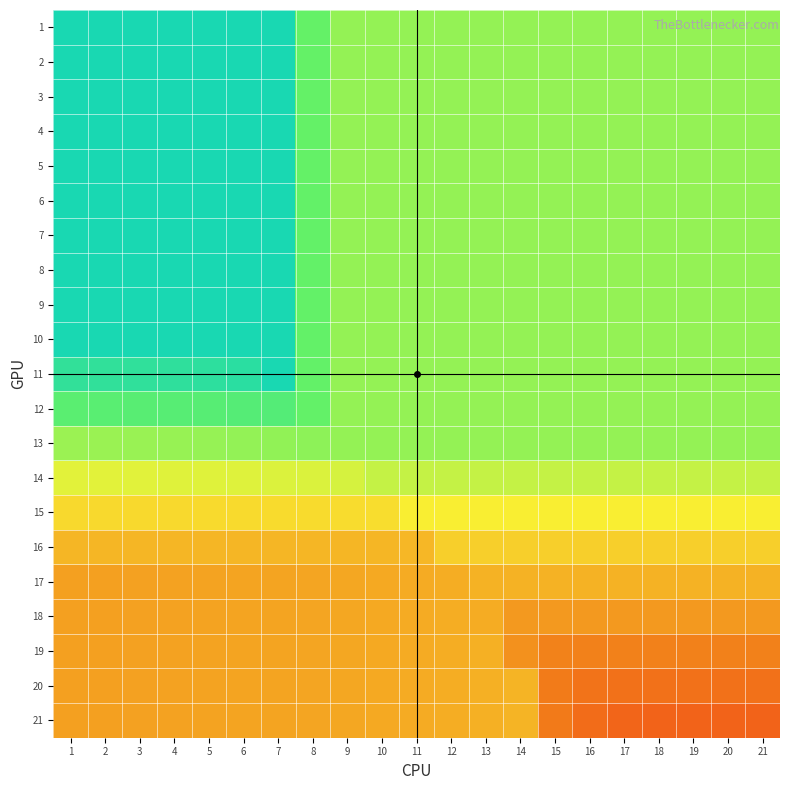

Reading right to left, list all the values displayed in this chart.

1: 21=0.7	20=0.7	19=0.7	18=0.7	17=0.7	16=0.7	15=0.7	14=0.7	13=0.7	12=0.7	11=0.7	10=0.7	9=0.7	8=0.8	7=1.0	6=1.0	5=1.0	4=1.0	3=1.0	2=1.0	1=1.0
2: 21=0.7	20=0.7	19=0.7	18=0.7	17=0.7	16=0.7	15=0.7	14=0.7	13=0.7	12=0.7	11=0.7	10=0.7	9=0.7	8=0.8	7=1.0	6=1.0	5=1.0	4=1.0	3=1.0	2=1.0	1=1.0
3: 21=0.7	20=0.7	19=0.7	18=0.7	17=0.7	16=0.7	15=0.7	14=0.7	13=0.7	12=0.7	11=0.7	10=0.7	9=0.7	8=0.8	7=1.0	6=1.0	5=1.0	4=1.0	3=1.0	2=1.0	1=1.0
4: 21=0.7	20=0.7	19=0.7	18=0.7	17=0.7	16=0.7	15=0.7	14=0.7	13=0.7	12=0.7	11=0.7	10=0.7	9=0.7	8=0.8	7=1.0	6=1.0	5=1.0	4=1.0	3=1.0	2=1.0	1=1.0
5: 21=0.7	20=0.7	19=0.7	18=0.7	17=0.7	16=0.7	15=0.7	14=0.7	13=0.7	12=0.7	11=0.7	10=0.7	9=0.7	8=0.8	7=1.0	6=1.0	5=1.0	4=1.0	3=1.0	2=1.0	1=1.0
6: 21=0.7	20=0.7	19=0.7	18=0.7	17=0.7	16=0.7	15=0.7	14=0.7	13=0.7	12=0.7	11=0.7	10=0.7	9=0.7	8=0.8	7=1.0	6=1.0	5=1.0	4=1.0	3=1.0	2=1.0	1=1.0
7: 21=0.7	20=0.7	19=0.7	18=0.7	17=0.7	16=0.7	15=0.7	14=0.7	13=0.7	12=0.7	11=0.7	10=0.7	9=0.7	8=0.8	7=1.0	6=1.0	5=1.0	4=1.0	3=1.0	2=1.0	1=1.0
8: 21=0.7	20=0.7	19=0.7	18=0.7	17=0.7	16=0.7	15=0.7	14=0.7	13=0.7	12=0.7	11=0.7	10=0.7	9=0.7	8=0.8	7=1.0	6=1.0	5=1.0	4=1.0	3=1.0	2=1.0	1=1.0
9: 21=0.7	20=0.7	19=0.7	18=0.7	17=0.7	16=0.7	15=0.7	14=0.7	13=0.7	12=0.7	11=0.7	10=0.7	9=0.7	8=0.8	7=1.0	6=1.0	5=1.0	4=1.0	3=1.0	2=1.0	1=1.0
10: 21=0.7	20=0.7	19=0.7	18=0.7	17=0.7	16=0.7	15=0.7	14=0.7	13=0.7	12=0.7	11=0.7	10=0.7	9=0.7	8=0.8	7=1.0	6=1.0	5=1.0	4=1.0	3=1.0	2=1.0	1=1.0
11: 21=0.7	20=0.7	19=0.7	18=0.7	17=0.7	16=0.7	15=0.7	14=0.7	13=0.7	12=0.7	11=0.7	10=0.7	9=0.7	8=0.8	7=1.0	6=0.9	5=0.9	4=0.9	3=0.9	2=0.9	1=0.9
12: 21=0.7	20=0.7	19=0.7	18=0.7	17=0.7	16=0.7	15=0.7	14=0.7	13=0.7	12=0.7	11=0.7	10=0.7	9=0.7	8=0.8	7=0.8	6=0.8	5=0.8	4=0.8	3=0.8	2=0.8	1=0.8
13: 21=0.7	20=0.7	19=0.7	18=0.7	17=0.7	16=0.7	15=0.7	14=0.7	13=0.7	12=0.7	11=0.7	10=0.7	9=0.7	8=0.7	7=0.7	6=0.7	5=0.7	4=0.7	3=0.7	2=0.7	1=0.7
14: 21=0.6	20=0.6	19=0.6	18=0.6	17=0.6	16=0.6	15=0.6	14=0.6	13=0.6	12=0.6	11=0.6	10=0.6	9=0.6	8=0.6	7=0.6	6=0.6	5=0.6	4=0.6	3=0.6	2=0.6	1=0.6
15: 21=0.5	20=0.5	19=0.5	18=0.5	17=0.5	16=0.5	15=0.5	14=0.5	13=0.5	12=0.5	11=0.5	10=0.5	9=0.5	8=0.5	7=0.5	6=0.5	5=0.5	4=0.5	3=0.5	2=0.5	1=0.5
16: 21=0.5	20=0.5	19=0.5	18=0.5	17=0.5	16=0.5	15=0.5	14=0.5	13=0.5	12=0.5	11=0.4	10=0.4	9=0.4	8=0.4	7=0.4	6=0.4	5=0.4	4=0.4	3=0.4	2=0.4	1=0.4
17: 21=0.4	20=0.4	19=0.4	18=0.4	17=0.4	16=0.4	15=0.4	14=0.4	13=0.4	12=0.4	11=0.4	10=0.4	9=0.4	8=0.4	7=0.4	6=0.4	5=0.4	4=0.4	3=0.4	2=0.4	1=0.4
18: 21=0.4	20=0.4	19=0.4	18=0.4	17=0.4	16=0.4	15=0.4	14=0.4	13=0.4	12=0.4	11=0.4	10=0.4	9=0.4	8=0.4	7=0.4	6=0.4	5=0.4	4=0.4	3=0.4	2=0.4	1=0.4
19: 21=0.3	20=0.3	19=0.3	18=0.3	17=0.3	16=0.3	15=0.3	14=0.3	13=0.4	12=0.4	11=0.4	10=0.4	9=0.4	8=0.4	7=0.4	6=0.4	5=0.4	4=0.4	3=0.4	2=0.4	1=0.4
20: 21=0.3	20=0.3	19=0.3	18=0.3	17=0.3	16=0.3	15=0.3	14=0.4	13=0.4	12=0.4	11=0.4	10=0.4	9=0.4	8=0.4	7=0.4	6=0.4	5=0.4	4=0.4	3=0.4	2=0.4	1=0.4
21: 21=0.2	20=0.2	19=0.2	18=0.2	17=0.2	16=0.2	15=0.3	14=0.4	13=0.4	12=0.4	11=0.4	10=0.4	9=0.4	8=0.4	7=0.4	6=0.4	5=0.4	4=0.4	3=0.4	2=0.4	1=0.4